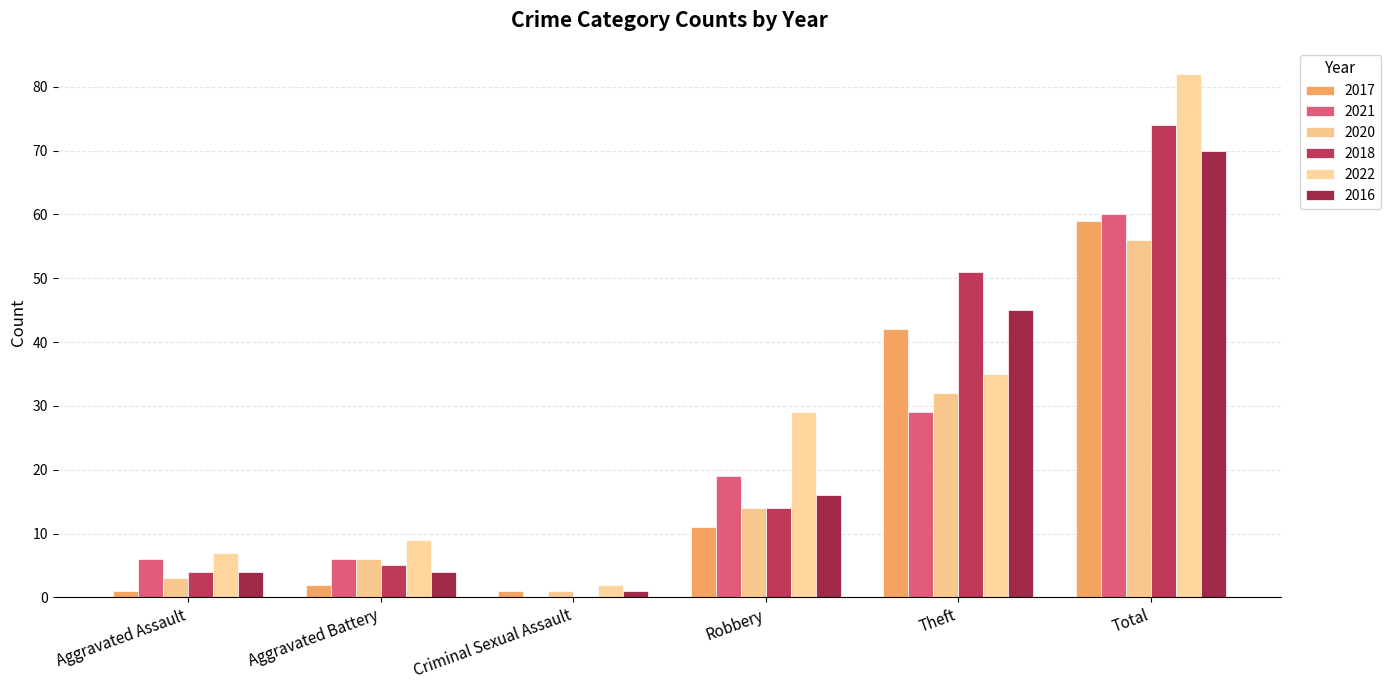

What is the approximate value of 2020 at Aggravated Assault?

3